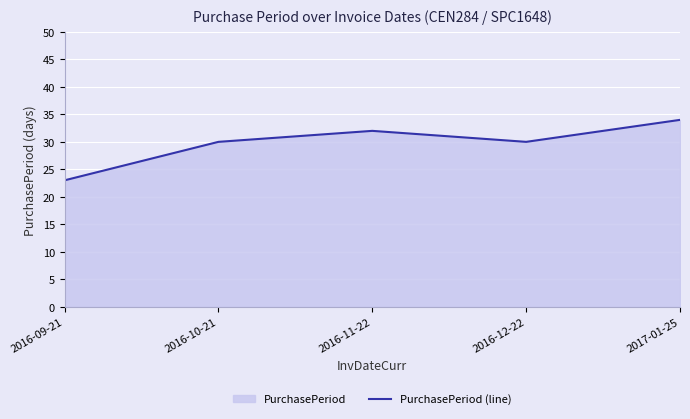

List the labels in order of value, largest first.

2017-01-25, 2016-11-22, 2016-10-21, 2016-12-22, 2016-09-21